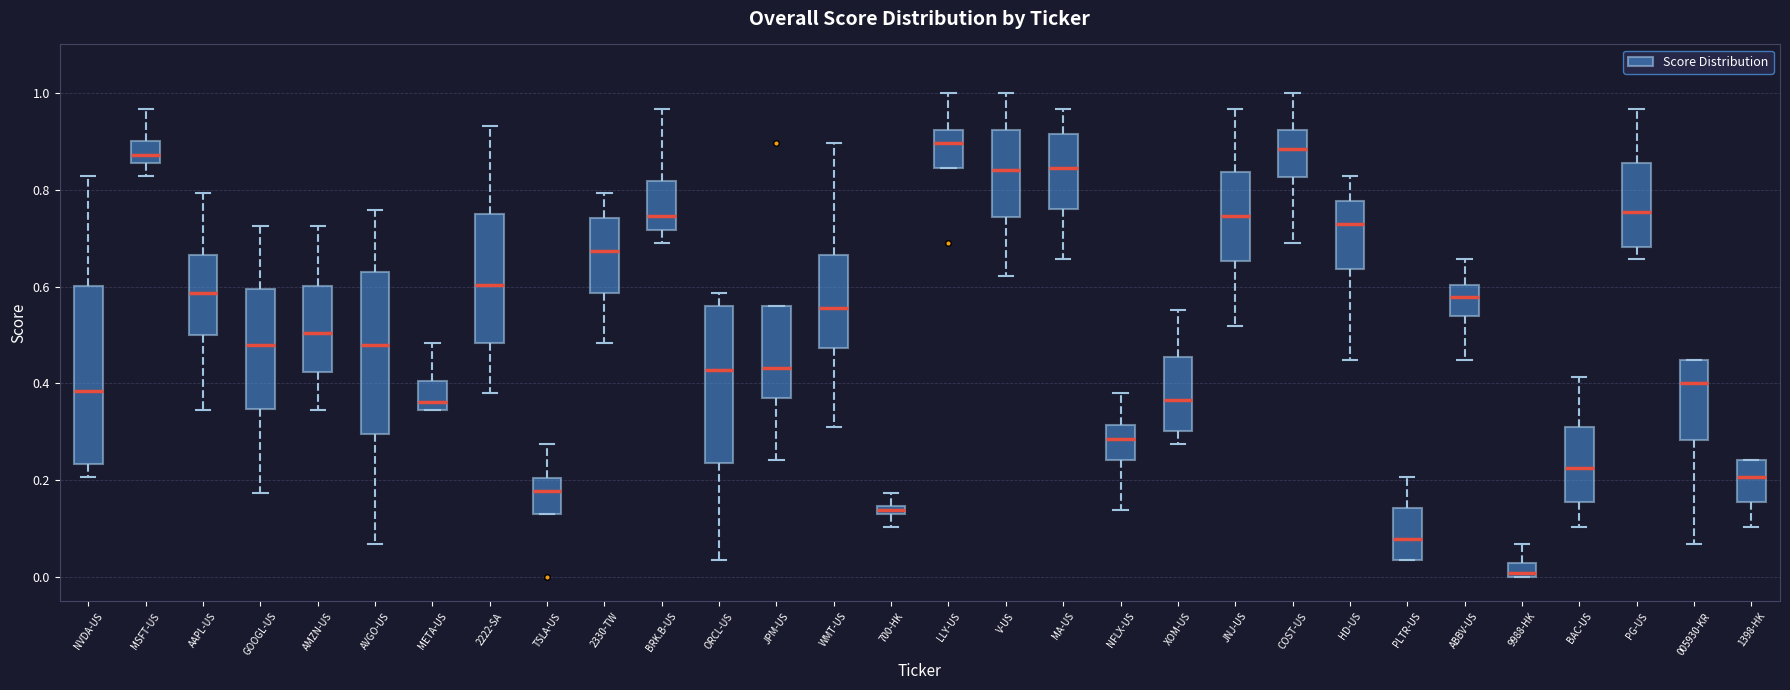

Where is the upper edge of the box for 005930-KR on the y-axis? The values are not printed on the chart, so give them approximately, as read against the axis.

0.44